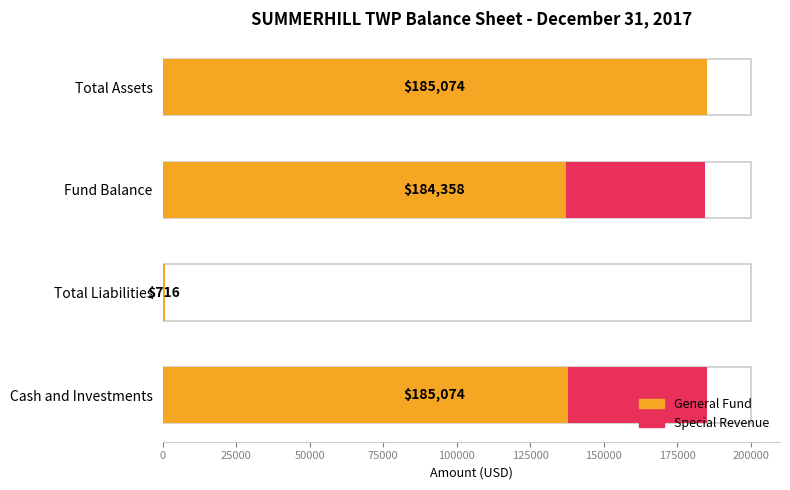

What is the total value across all series at Cash and Investments?

185074